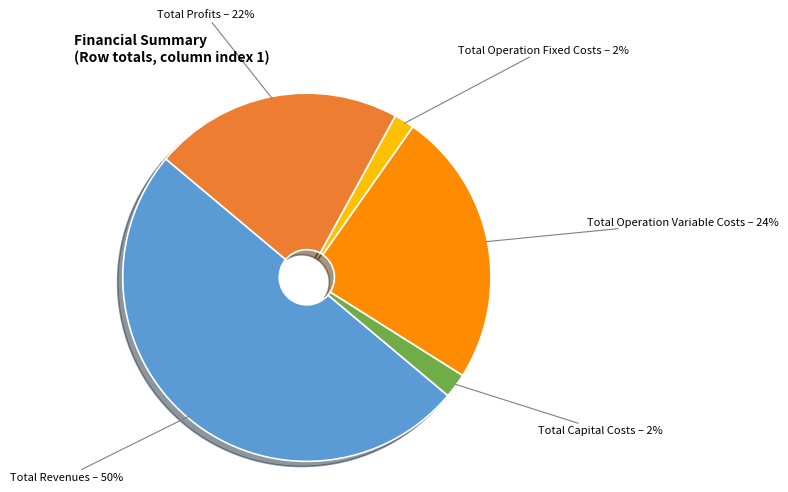

Does Total Operation Variable Costs represent more than half of the total?

No